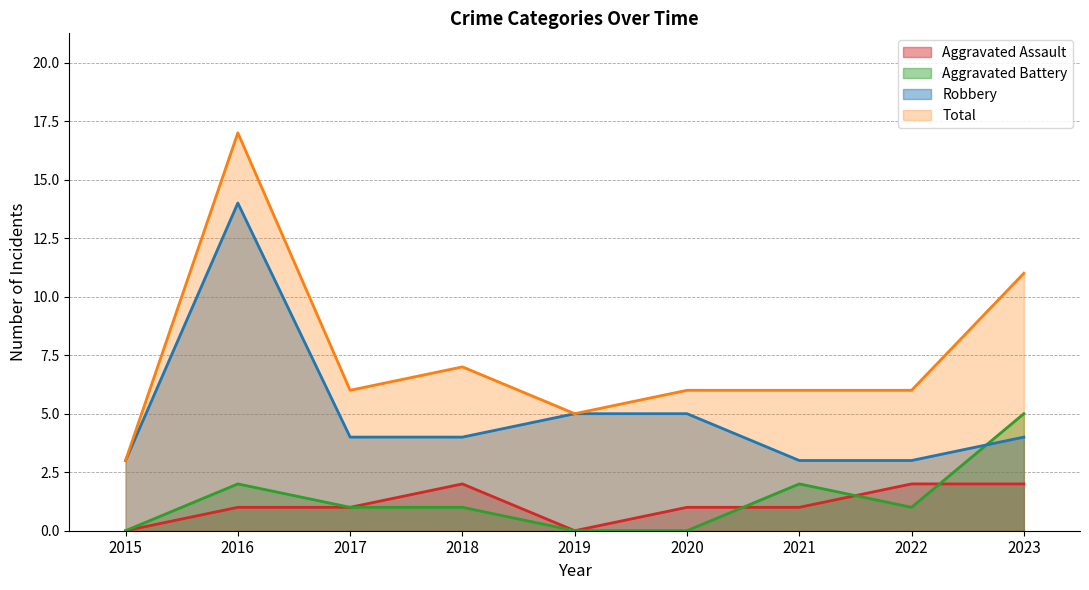

True or false: Aggravated Battery and Total cross at least once.

False